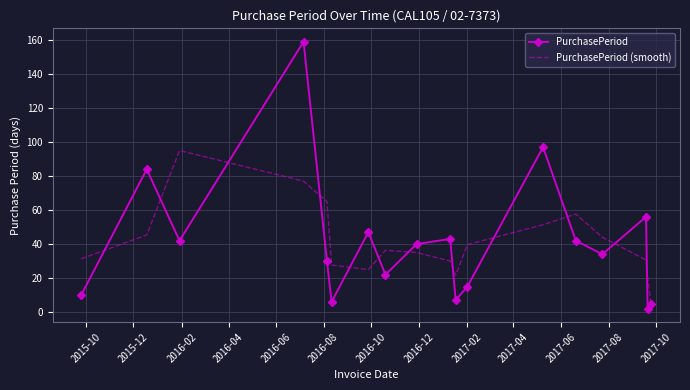

Which series has the widest spread of values?

PurchasePeriod